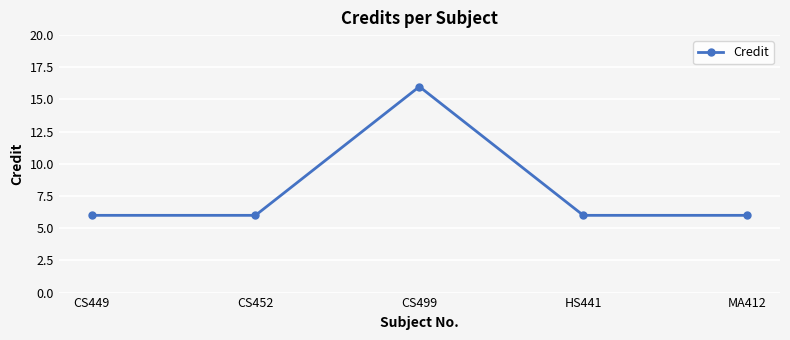

Where is the first local maximum?

CS499